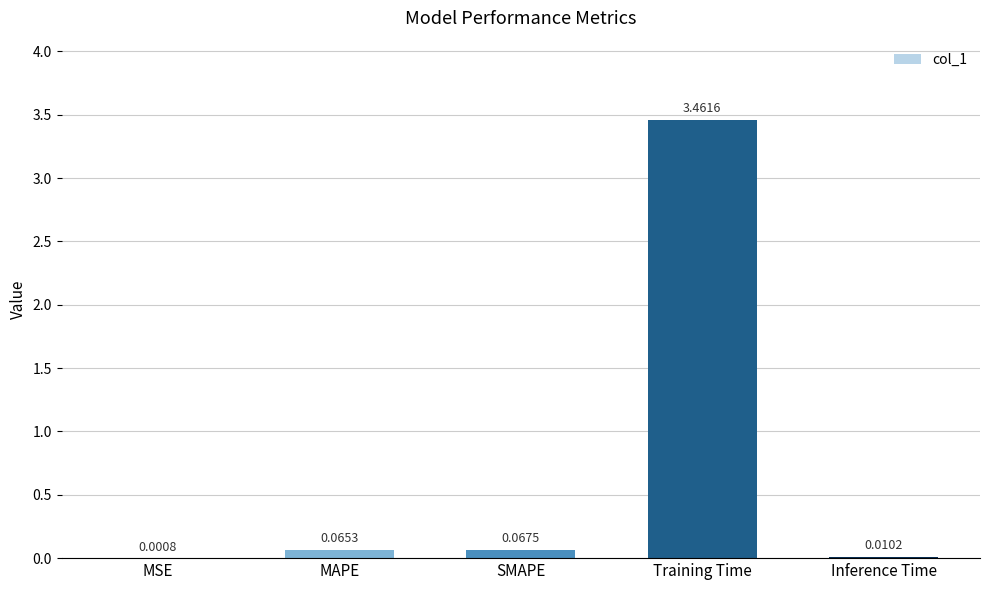

Between Inference Time and MSE, which is larger?

Inference Time